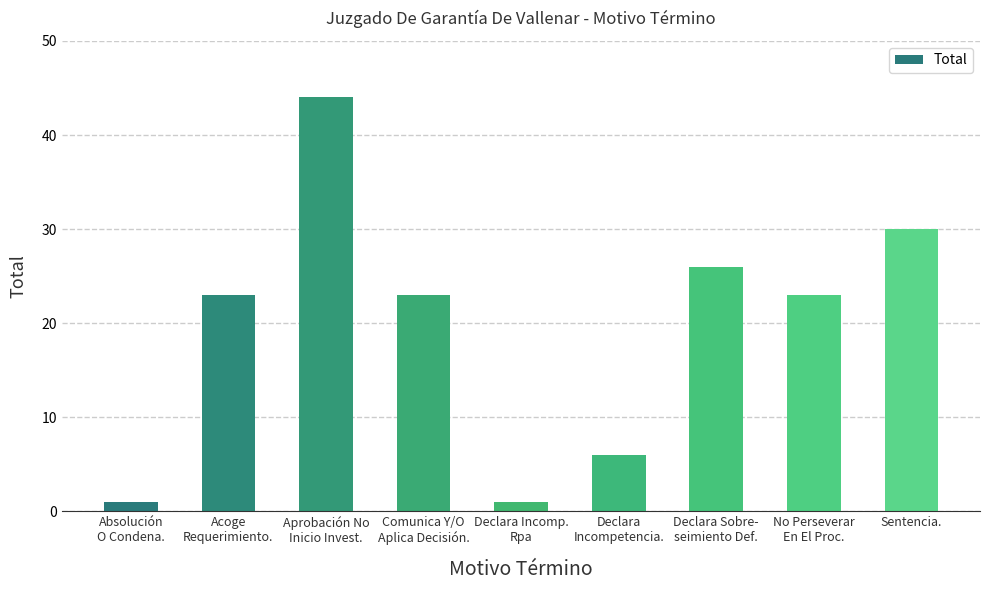

What is the label of the 5th bar from the right?

Declara Incomp.
Rpa